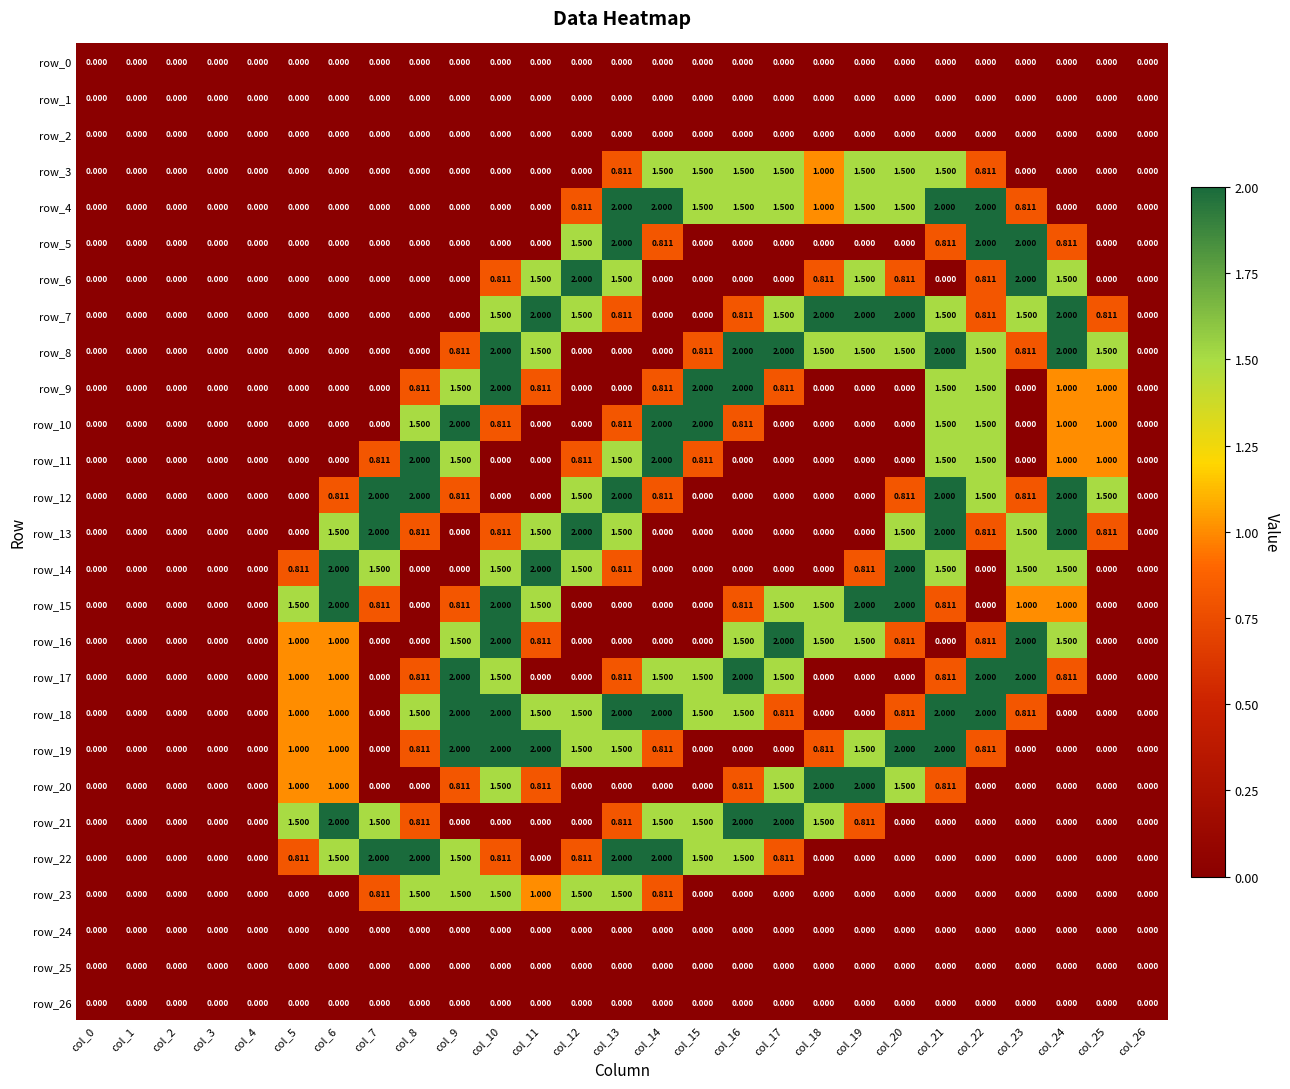

How many values in row_23 are above zero?

8